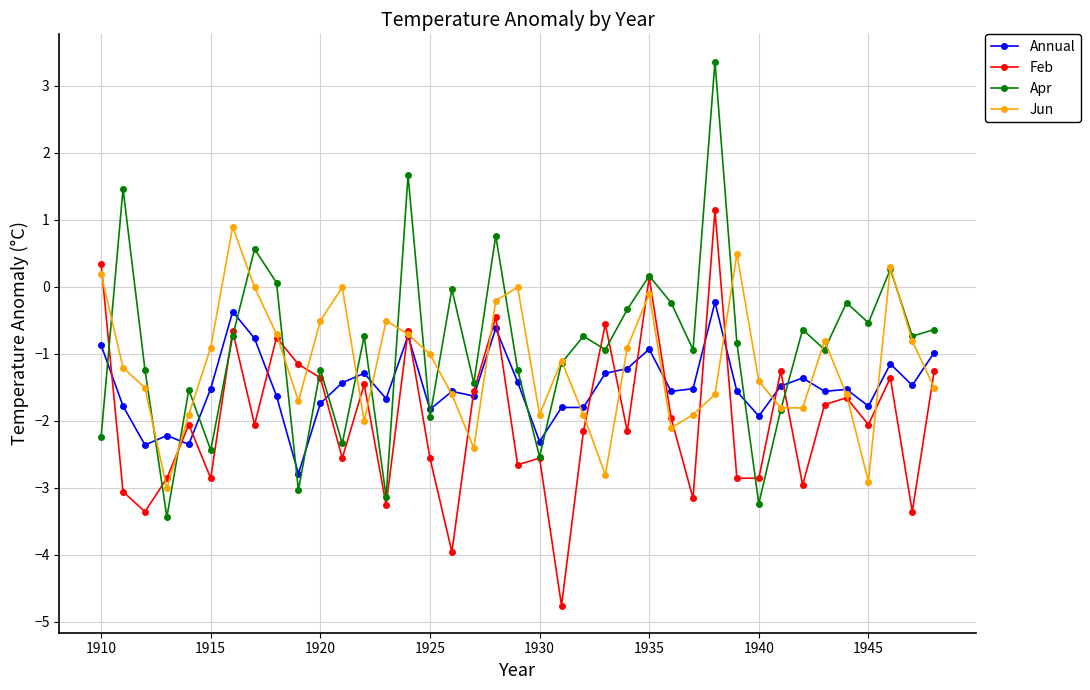

What is the value of the Jun point at the 16th from the left?

-1.0